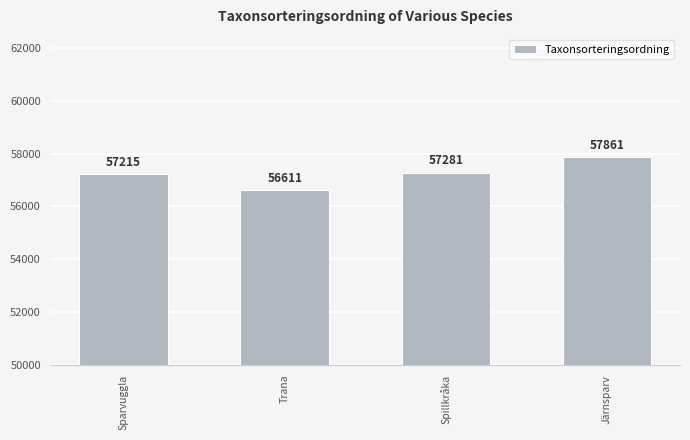

What is the minimum value shown in the chart?

56611